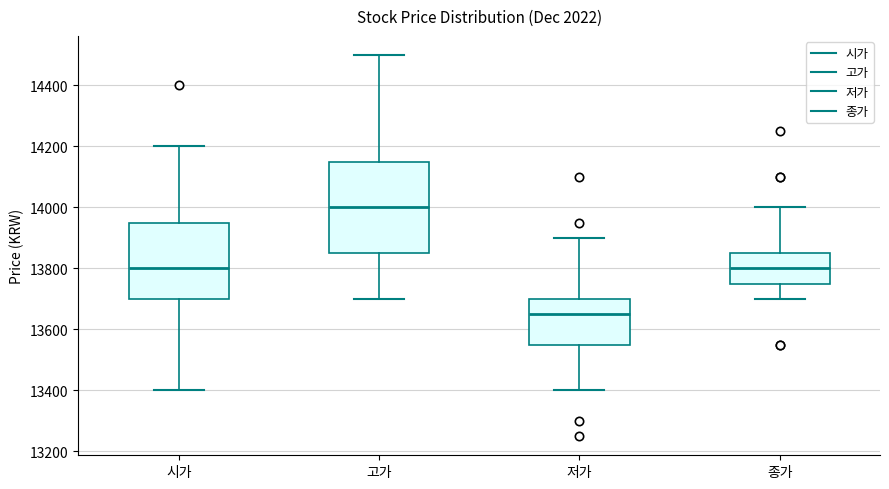

Where does the upper whisker of the box for 고가 end on the y-axis? The values are not printed on the chart, so give them approximately, as read against the axis.

14500